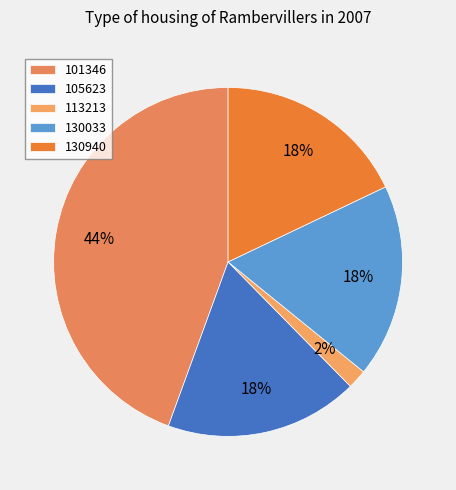

What is the largest slice in the pie chart?

101346